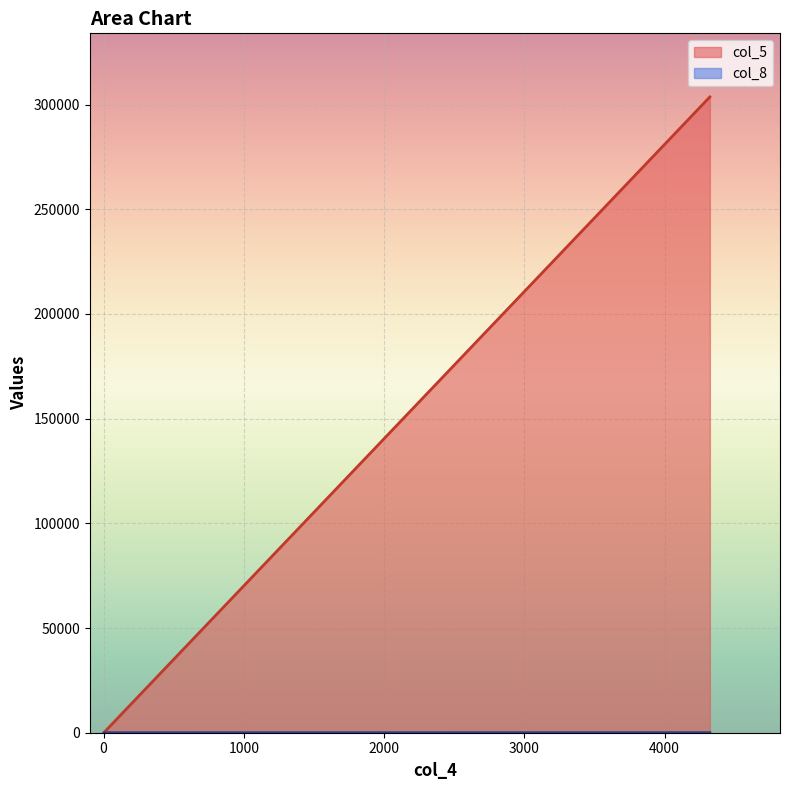

Read the col_8 value at 2.

11